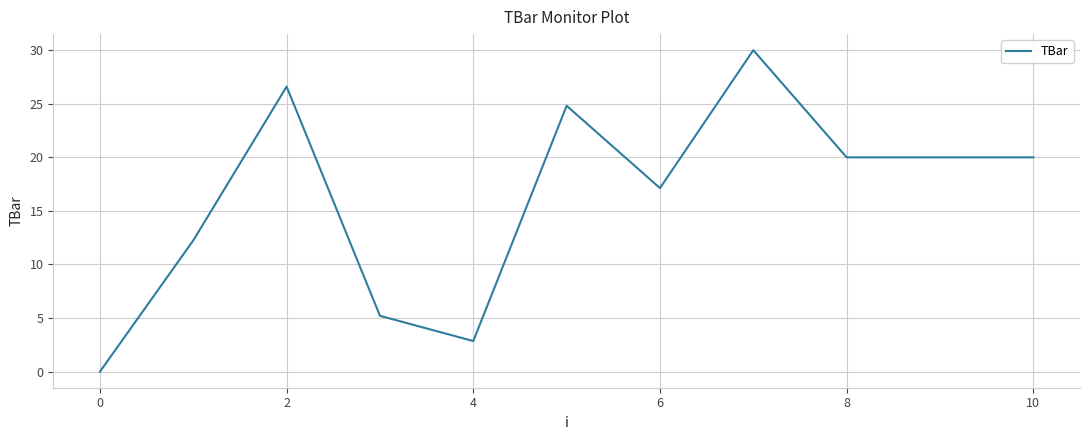

What is the greatest value displayed?

30.0